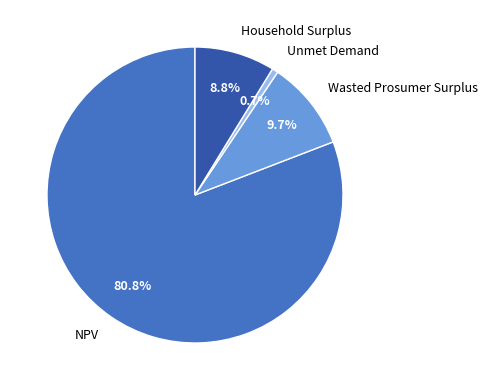

Which slice is the largest?

NPV